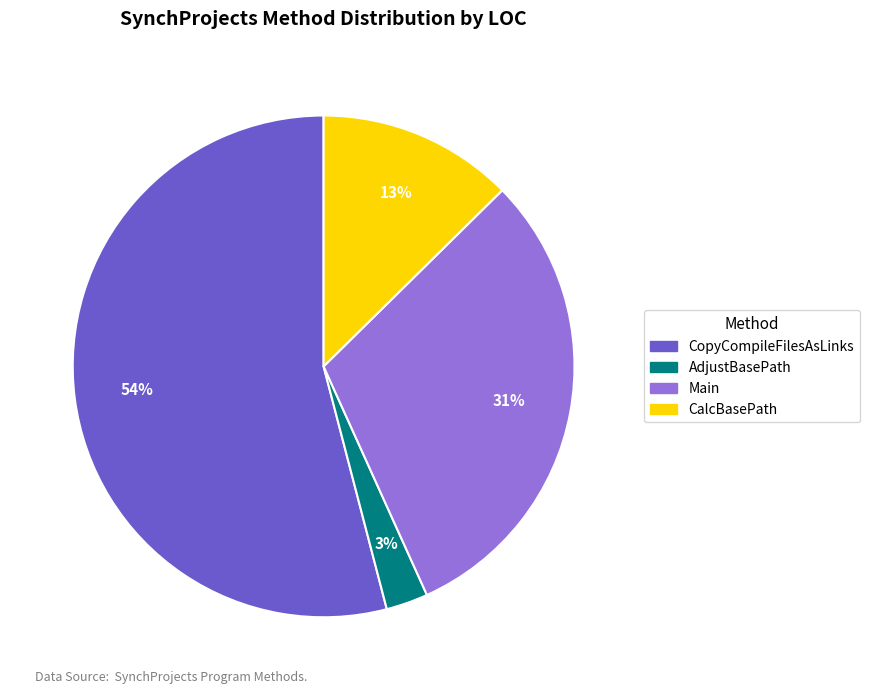

Count the number of slices in the pie.

4